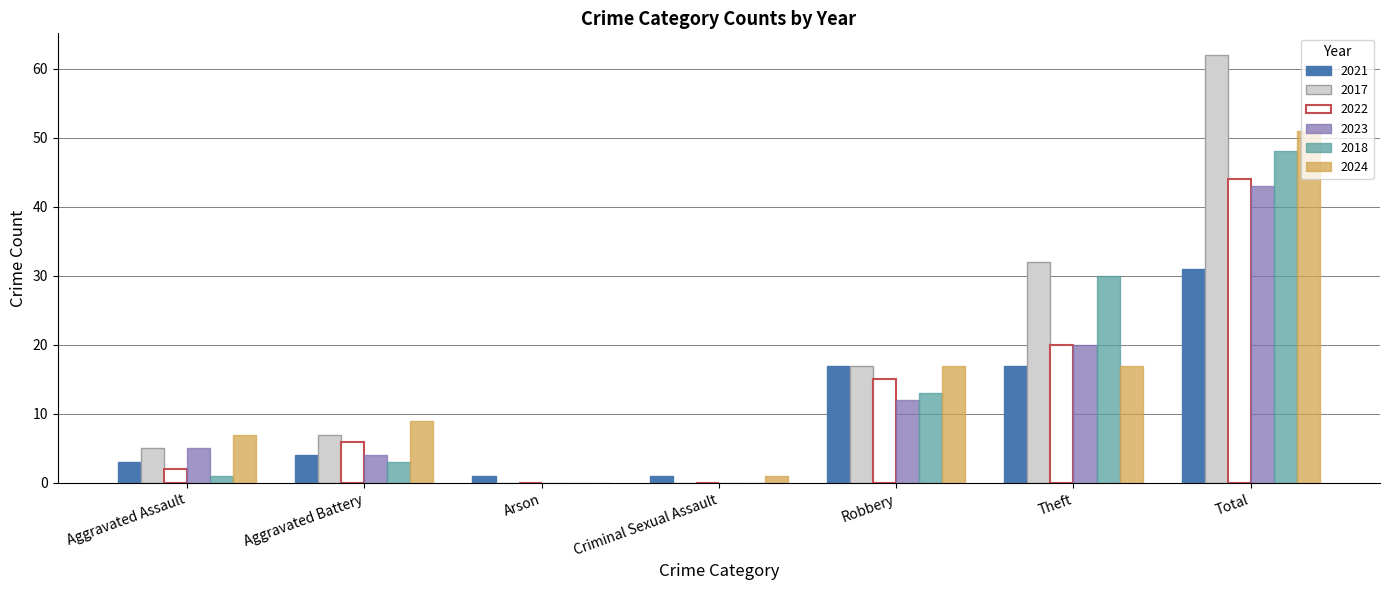

At which category is the sum across all series the highest?

Total